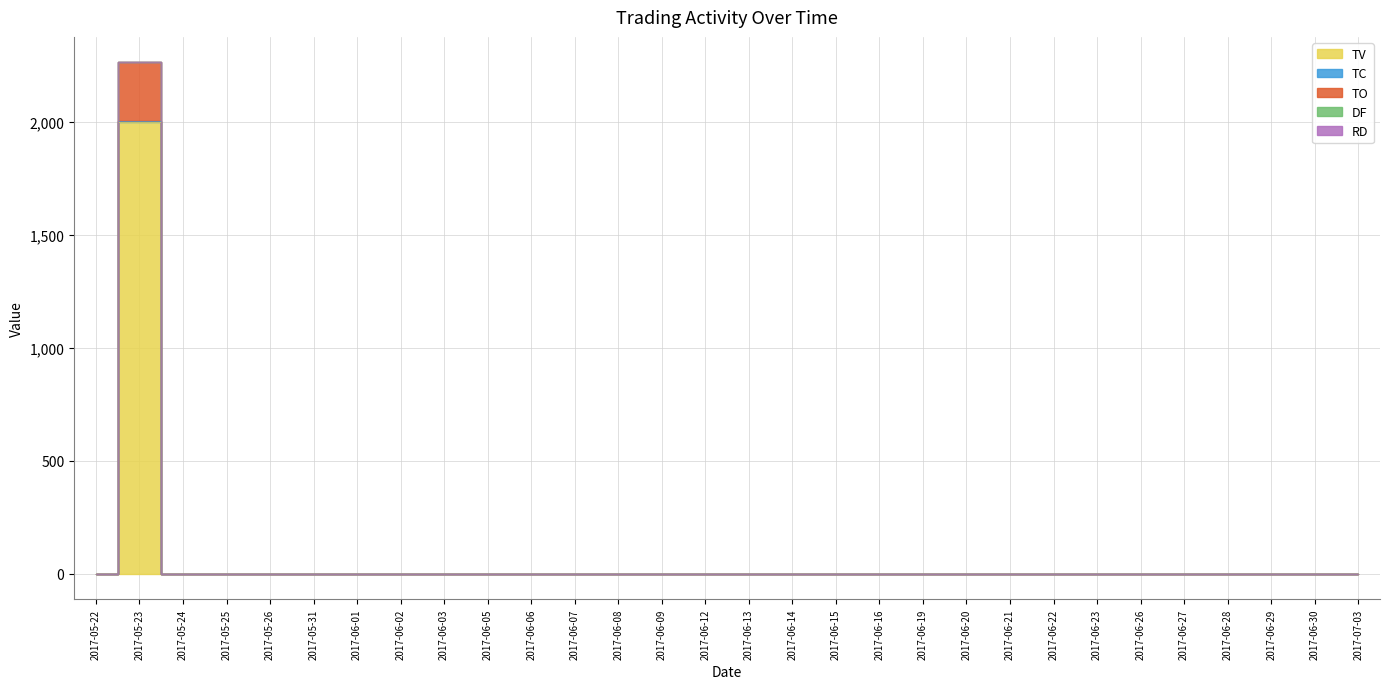

At which label does TC reach its peak?

2017-05-23